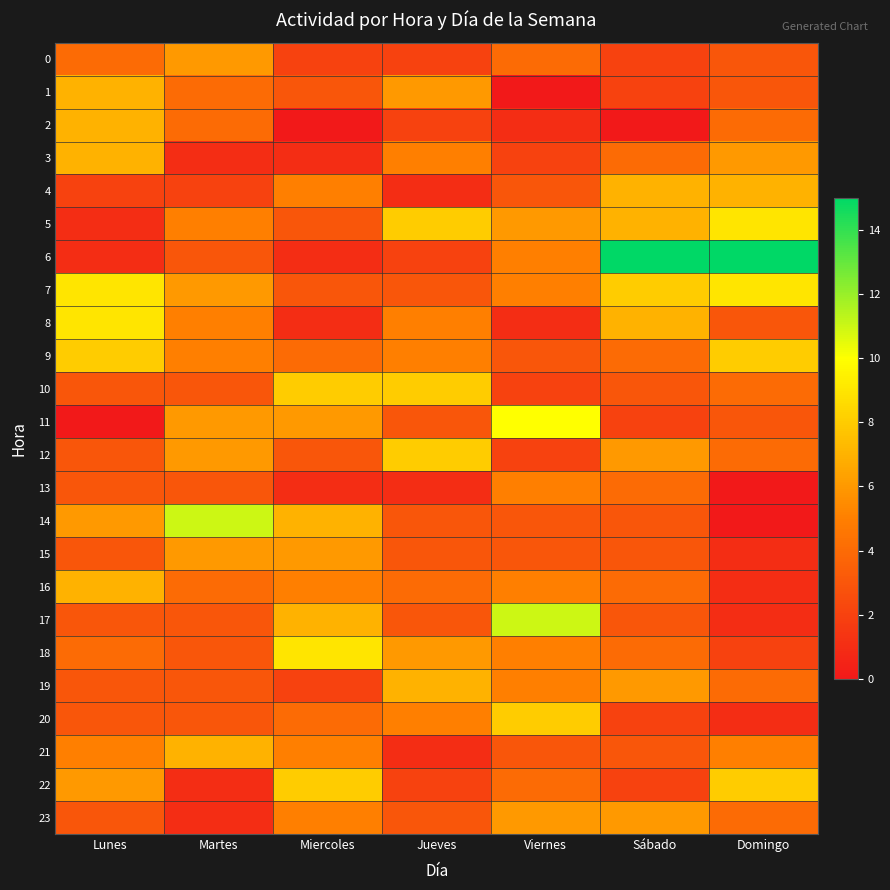

Reading right to left, list all the values displayed in this chart.

0: Domingo=3	Sábado=2	Viernes=4	Jueves=2	Miercoles=2	Martes=6	Lunes=4
1: Domingo=3	Sábado=2	Viernes=0	Jueves=6	Miercoles=3	Martes=4	Lunes=7
2: Domingo=4	Sábado=0	Viernes=1	Jueves=2	Miercoles=0	Martes=4	Lunes=7
3: Domingo=6	Sábado=4	Viernes=2	Jueves=5	Miercoles=1	Martes=1	Lunes=7
4: Domingo=7	Sábado=7	Viernes=3	Jueves=1	Miercoles=5	Martes=2	Lunes=2
5: Domingo=9	Sábado=7	Viernes=6	Jueves=8	Miercoles=3	Martes=5	Lunes=1
6: Domingo=15	Sábado=15	Viernes=5	Jueves=2	Miercoles=1	Martes=3	Lunes=1
7: Domingo=9	Sábado=8	Viernes=5	Jueves=3	Miercoles=3	Martes=6	Lunes=9
8: Domingo=3	Sábado=7	Viernes=1	Jueves=5	Miercoles=1	Martes=5	Lunes=9
9: Domingo=8	Sábado=4	Viernes=3	Jueves=5	Miercoles=4	Martes=5	Lunes=8
10: Domingo=4	Sábado=3	Viernes=2	Jueves=8	Miercoles=8	Martes=3	Lunes=3
11: Domingo=3	Sábado=2	Viernes=10	Jueves=3	Miercoles=6	Martes=6	Lunes=0
12: Domingo=4	Sábado=6	Viernes=2	Jueves=8	Miercoles=3	Martes=6	Lunes=3
13: Domingo=0	Sábado=4	Viernes=5	Jueves=1	Miercoles=1	Martes=3	Lunes=3
14: Domingo=0	Sábado=3	Viernes=3	Jueves=3	Miercoles=7	Martes=11	Lunes=6
15: Domingo=1	Sábado=3	Viernes=3	Jueves=3	Miercoles=6	Martes=6	Lunes=3
16: Domingo=1	Sábado=4	Viernes=5	Jueves=4	Miercoles=5	Martes=4	Lunes=7
17: Domingo=1	Sábado=3	Viernes=11	Jueves=3	Miercoles=7	Martes=3	Lunes=3
18: Domingo=2	Sábado=4	Viernes=5	Jueves=6	Miercoles=9	Martes=3	Lunes=4
19: Domingo=4	Sábado=6	Viernes=5	Jueves=7	Miercoles=2	Martes=3	Lunes=3
20: Domingo=1	Sábado=2	Viernes=8	Jueves=5	Miercoles=4	Martes=3	Lunes=3
21: Domingo=5	Sábado=3	Viernes=3	Jueves=1	Miercoles=5	Martes=7	Lunes=5
22: Domingo=8	Sábado=2	Viernes=4	Jueves=2	Miercoles=8	Martes=1	Lunes=6
23: Domingo=4	Sábado=6	Viernes=6	Jueves=3	Miercoles=5	Martes=1	Lunes=3